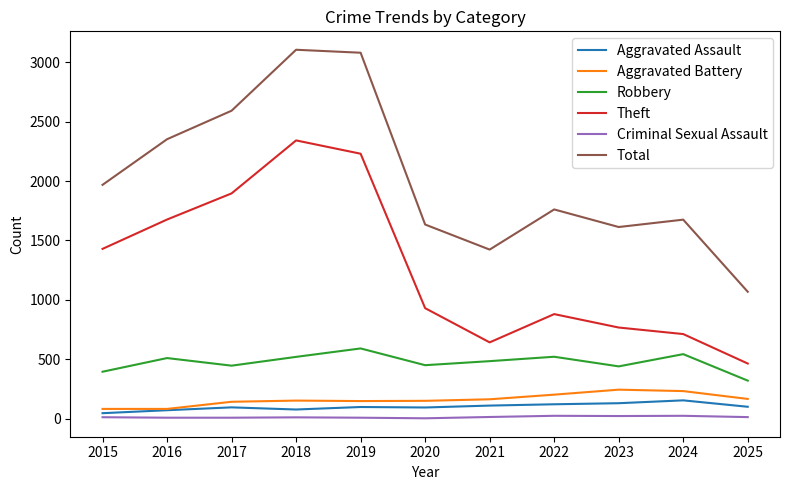

What is the total value across all series at 2017?

5179